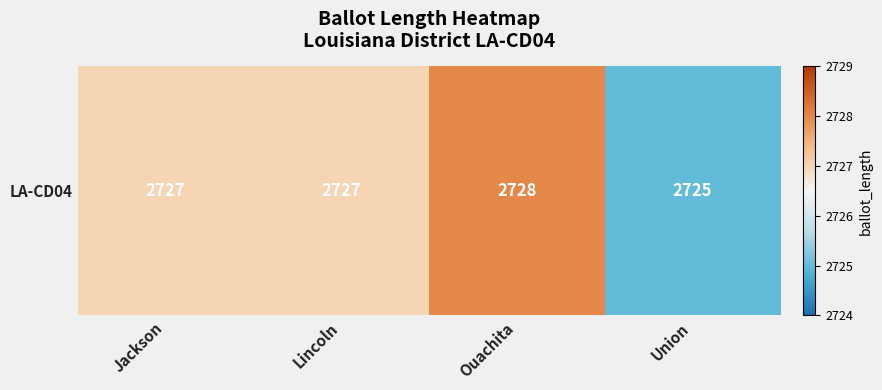

The value at Lincoln is 2727. True or false?

True